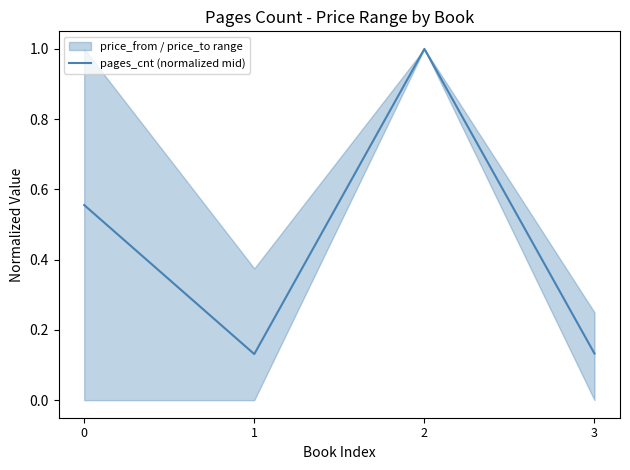

Where is the first local maximum?

2